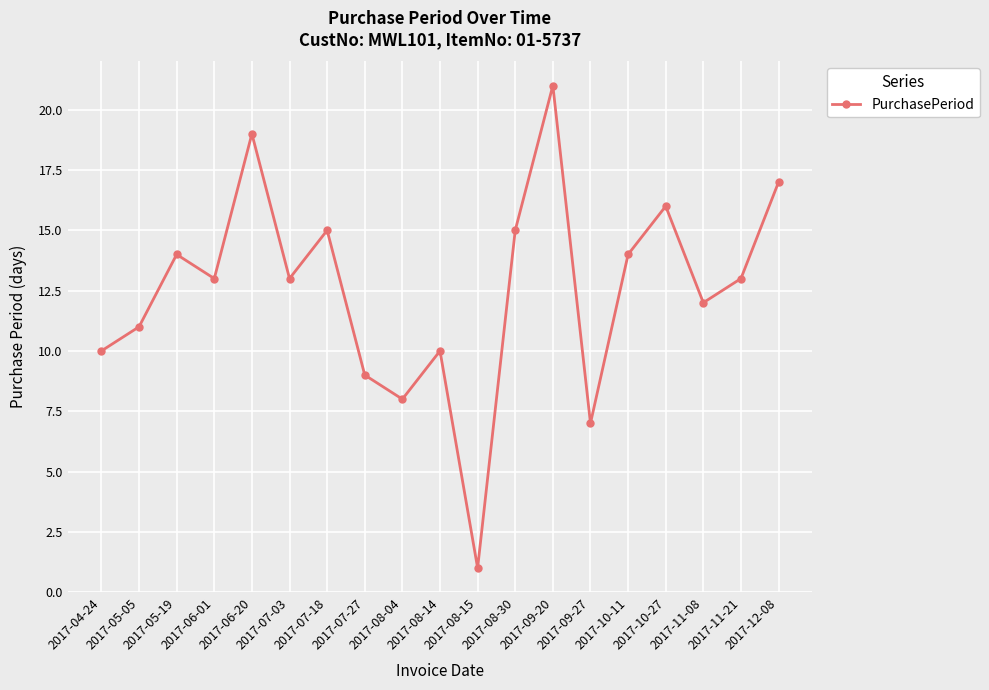

How many series are shown in this chart?

1